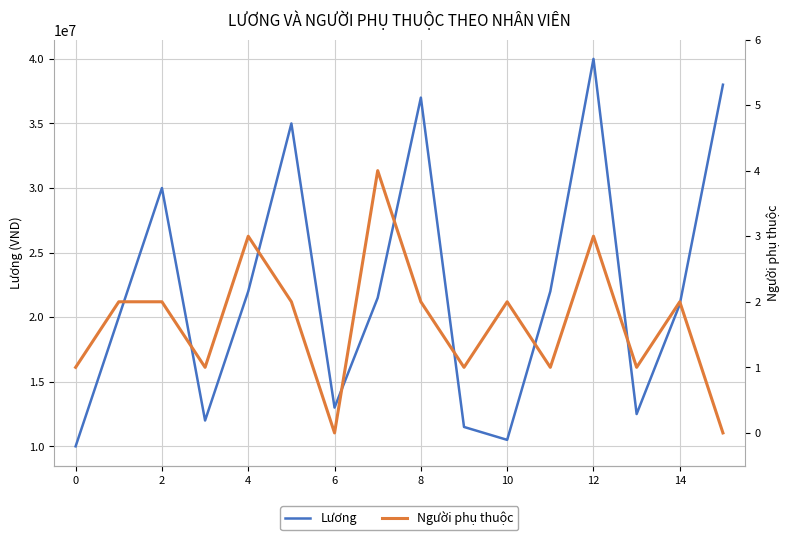

How many Người phụ thuộc values are between 1 and 2?

11